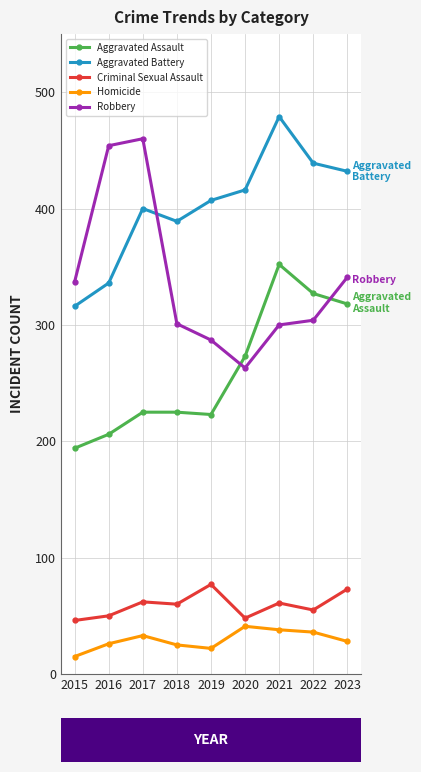

Is it true that Aggravated Battery equals 517 at 2016?

False